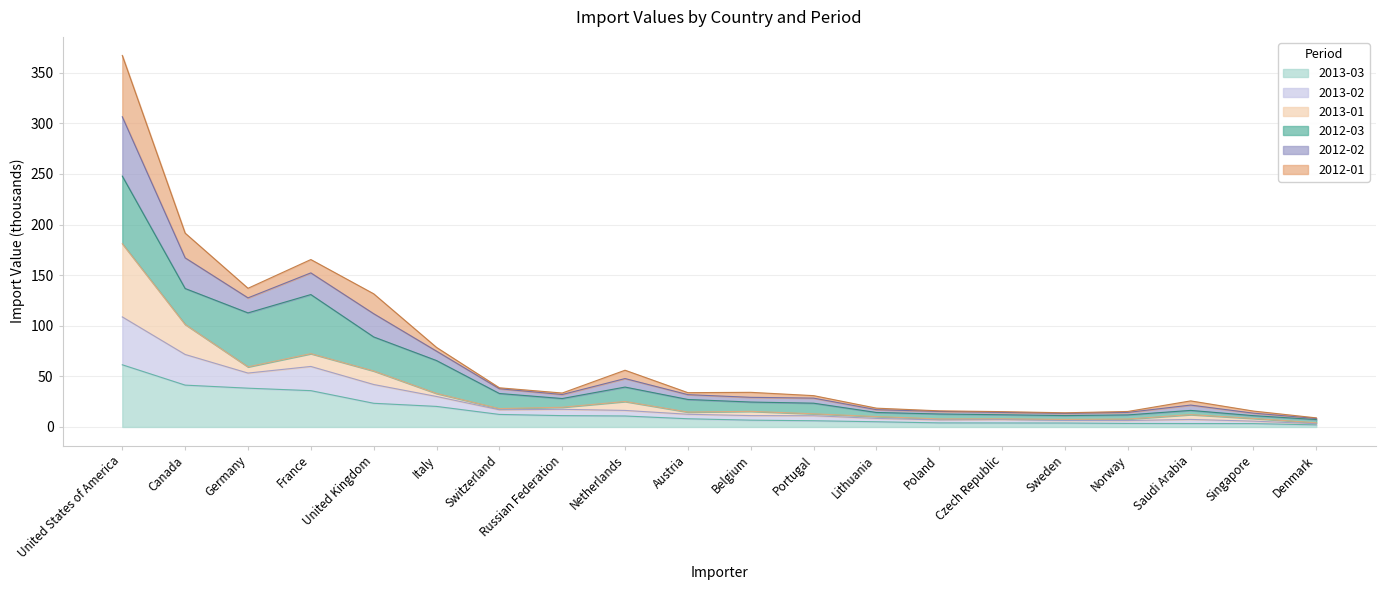

What is the total value across all series at Canada?

191.6